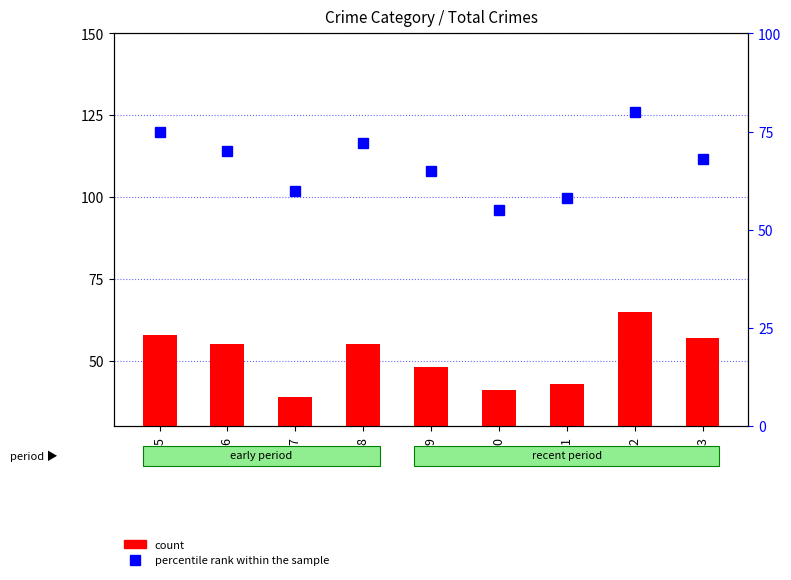

Is the value of percentile rank within the sample at 2020 greater than the value of count at 2017?

Yes